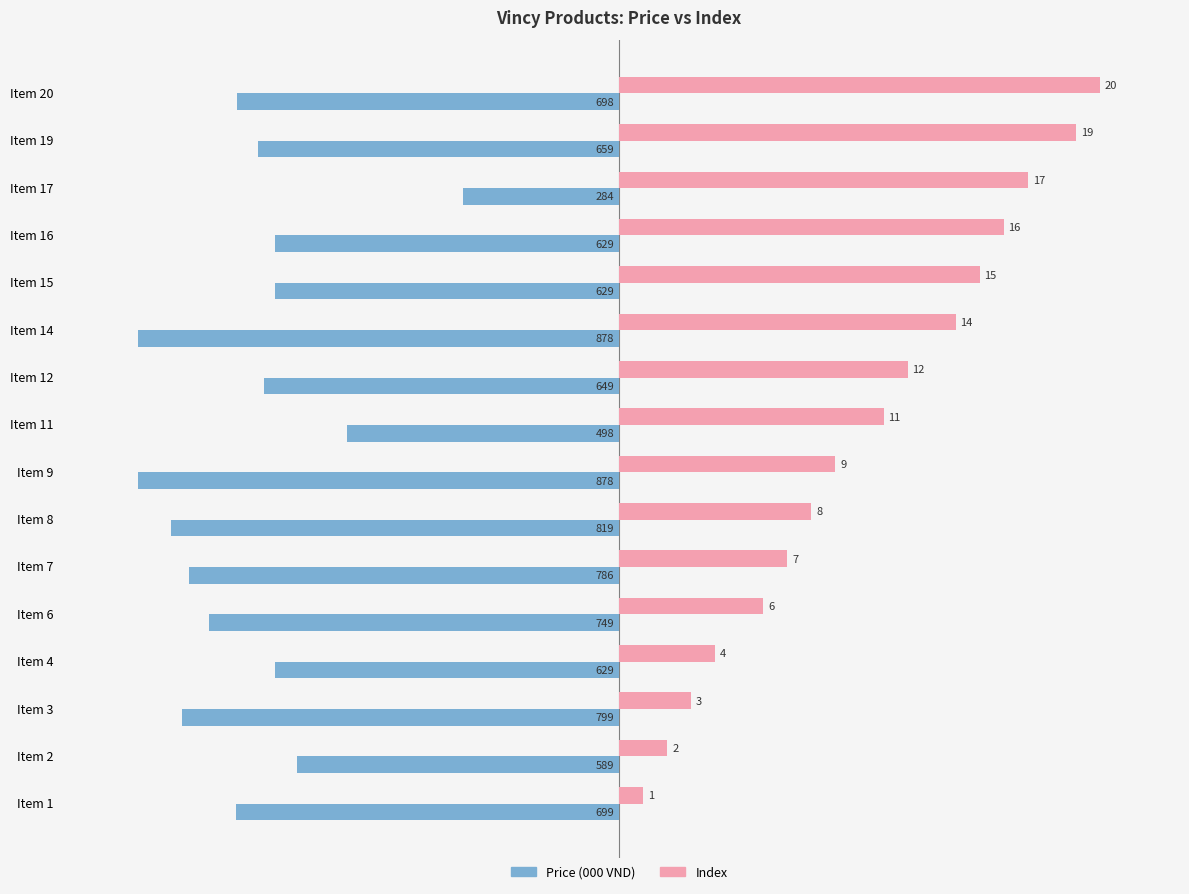

What are all the series names shown in the legend?

Price (000 VND), Index